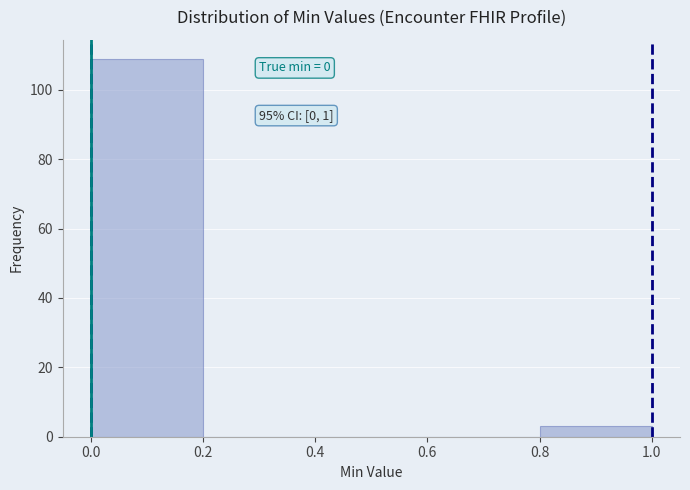

Over which range of the x-axis is the bar tallest?

0.0 to 0.2